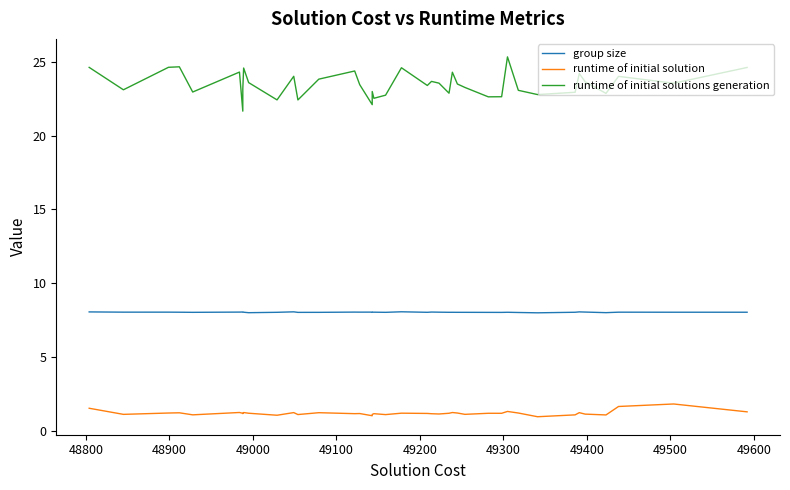

Reading right to left, what are all the values shown in this chart?

group size: 8.0	8.0	8.0	8.0	8.1	8.1	8.0	8.0	8.0	8.0	8.0	8.0	8.0	8.0	8.0	8.0	8.0	8.1	8.0	8.1	8.0	8.0	8.0	8.0	8.0	8.0	8.0	8.0	8.1	8.0	8.0	8.0	8.1	8.1	8.0	8.0	8.0	8.0	8.0	8.1
runtime of initial solution: 1.3	1.8	1.7	1.1	1.1	1.2	1.1	1.0	1.2	1.3	1.2	1.2	1.1	1.2	1.3	1.2	1.2	1.2	1.2	1.2	1.1	1.2	1.1	1.0	1.2	1.2	1.2	1.1	1.2	1.1	1.2	1.3	1.2	1.2	1.3	1.1	1.2	1.2	1.1	1.5
runtime of initial solutions generation: 24.6	23.5	24.0	22.9	23.6	24.2	22.9	22.8	23.1	25.3	22.6	22.6	23.3	23.5	24.3	22.9	23.5	23.7	23.4	24.6	22.7	22.5	23.0	22.1	23.4	24.4	23.8	22.4	24.0	22.4	23.6	24.6	23.2	21.6	24.3	22.9	24.7	24.6	23.1	24.6